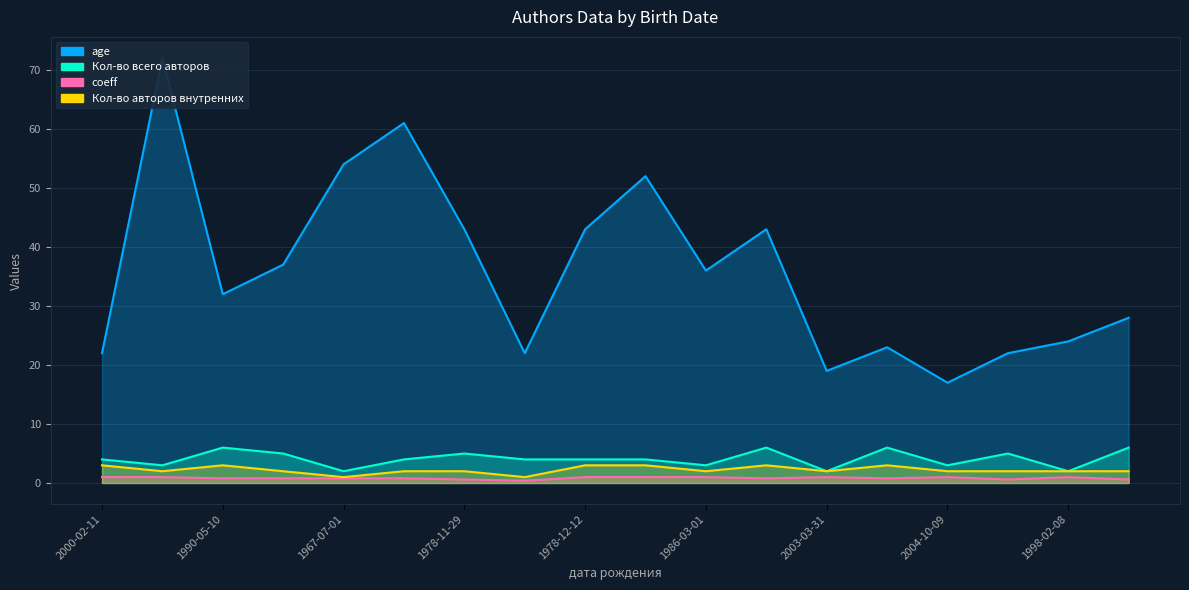

What is the value of the Кол-во всего авторов point at the 13th from the left?

2.0